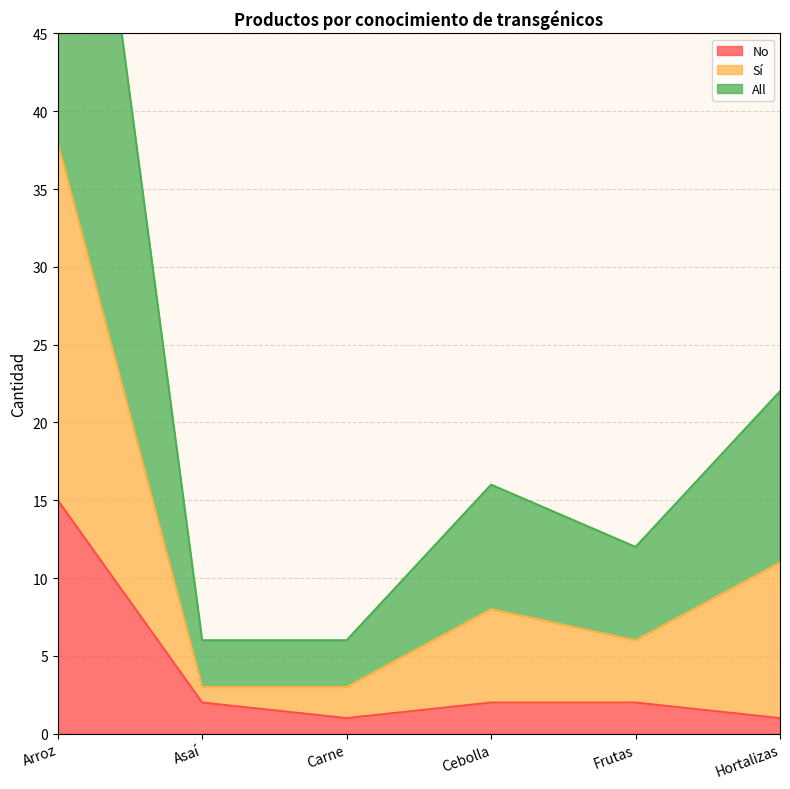

True or false: No has more than 1 points higher than both neighbors.

False